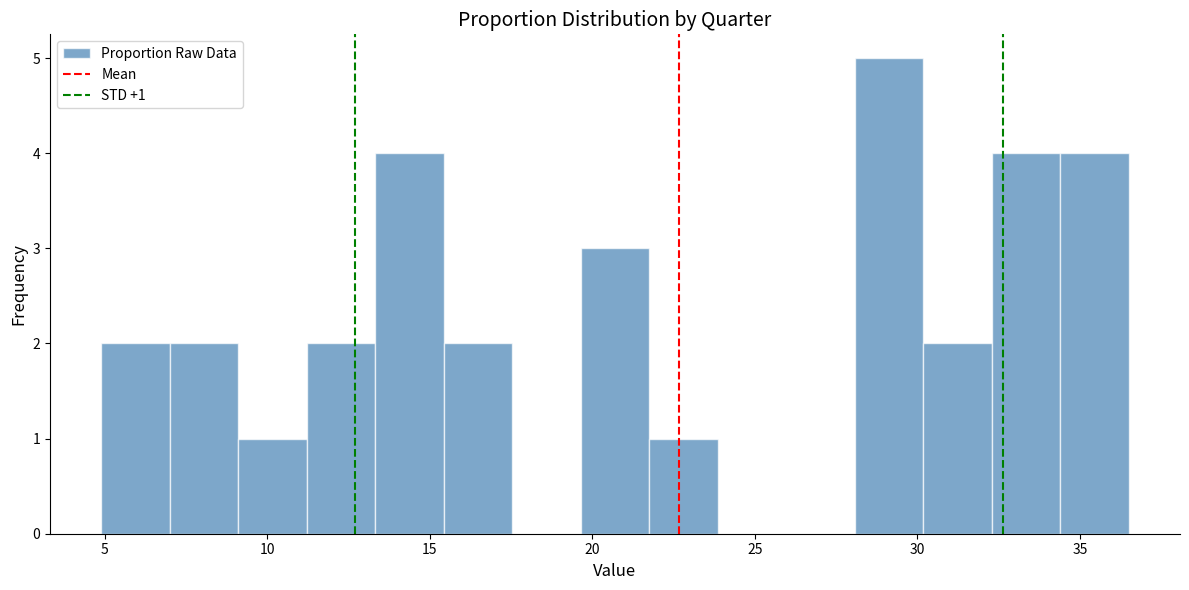

Which range on the x-axis has the tallest bar?

28.0 to 30.0